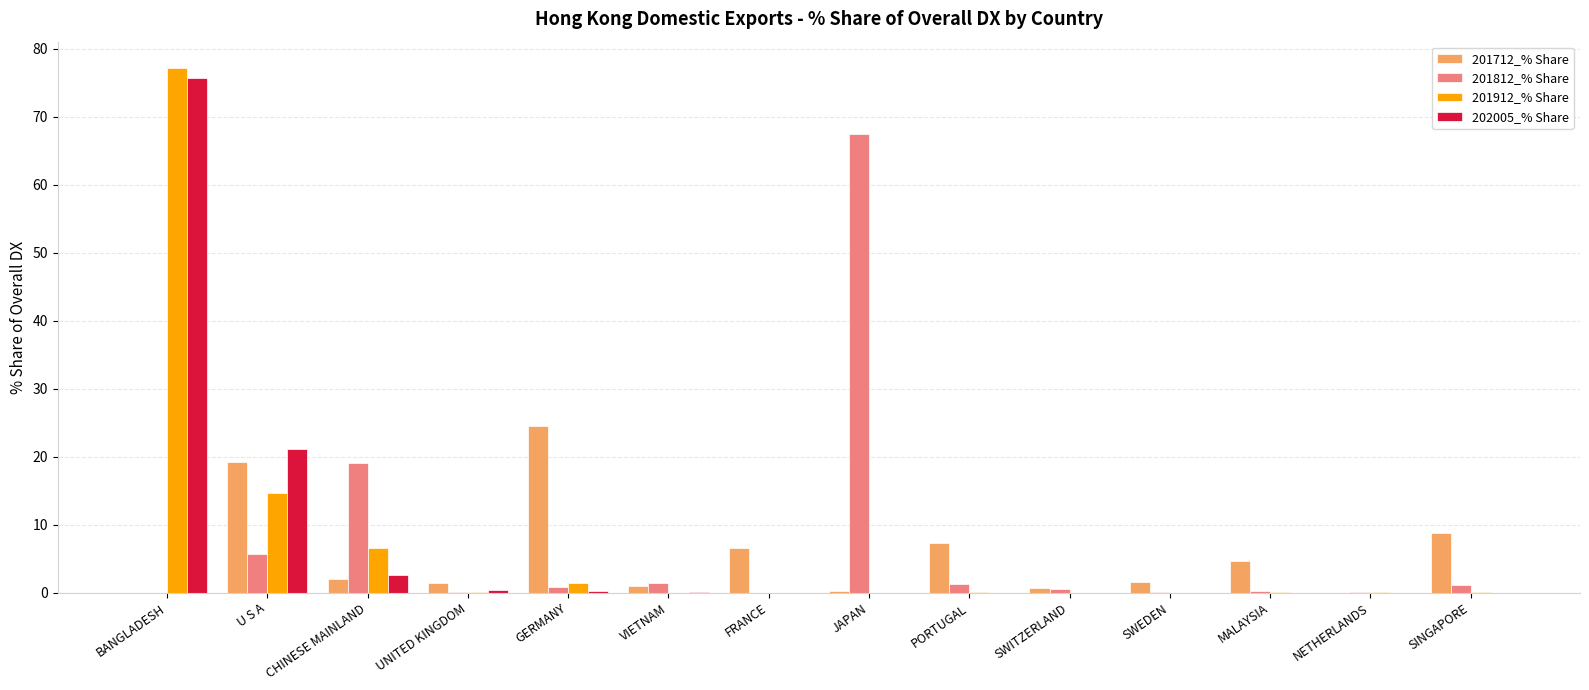

What is the maximum value shown in the chart?

77.2